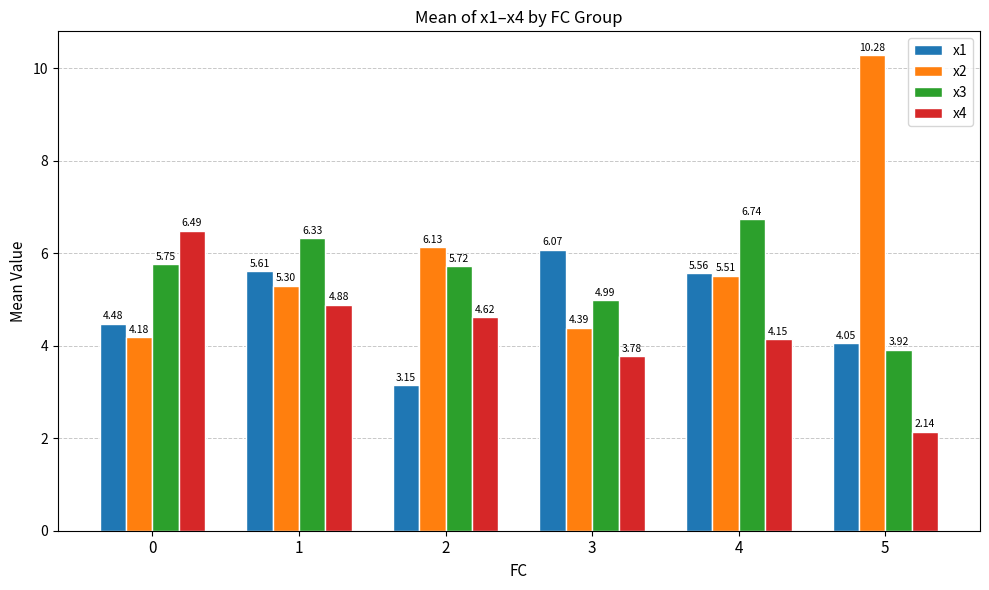

Is the value of x2 at 5 greater than the value of x4 at 3?

Yes